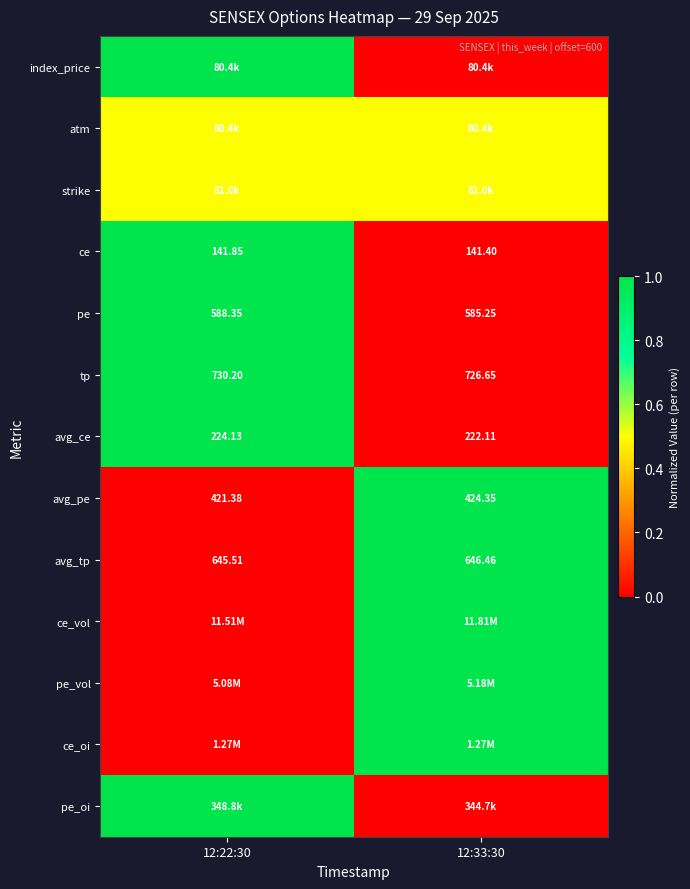

What is the maximum value shown in the chart?

1.0